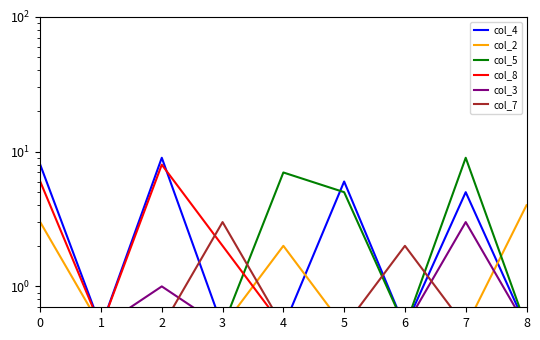

What is the minimum value shown in the chart?

0.5